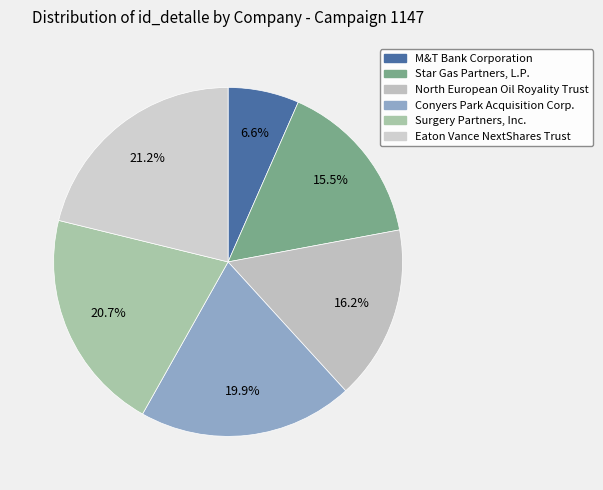

How many slices are in this pie chart?

6